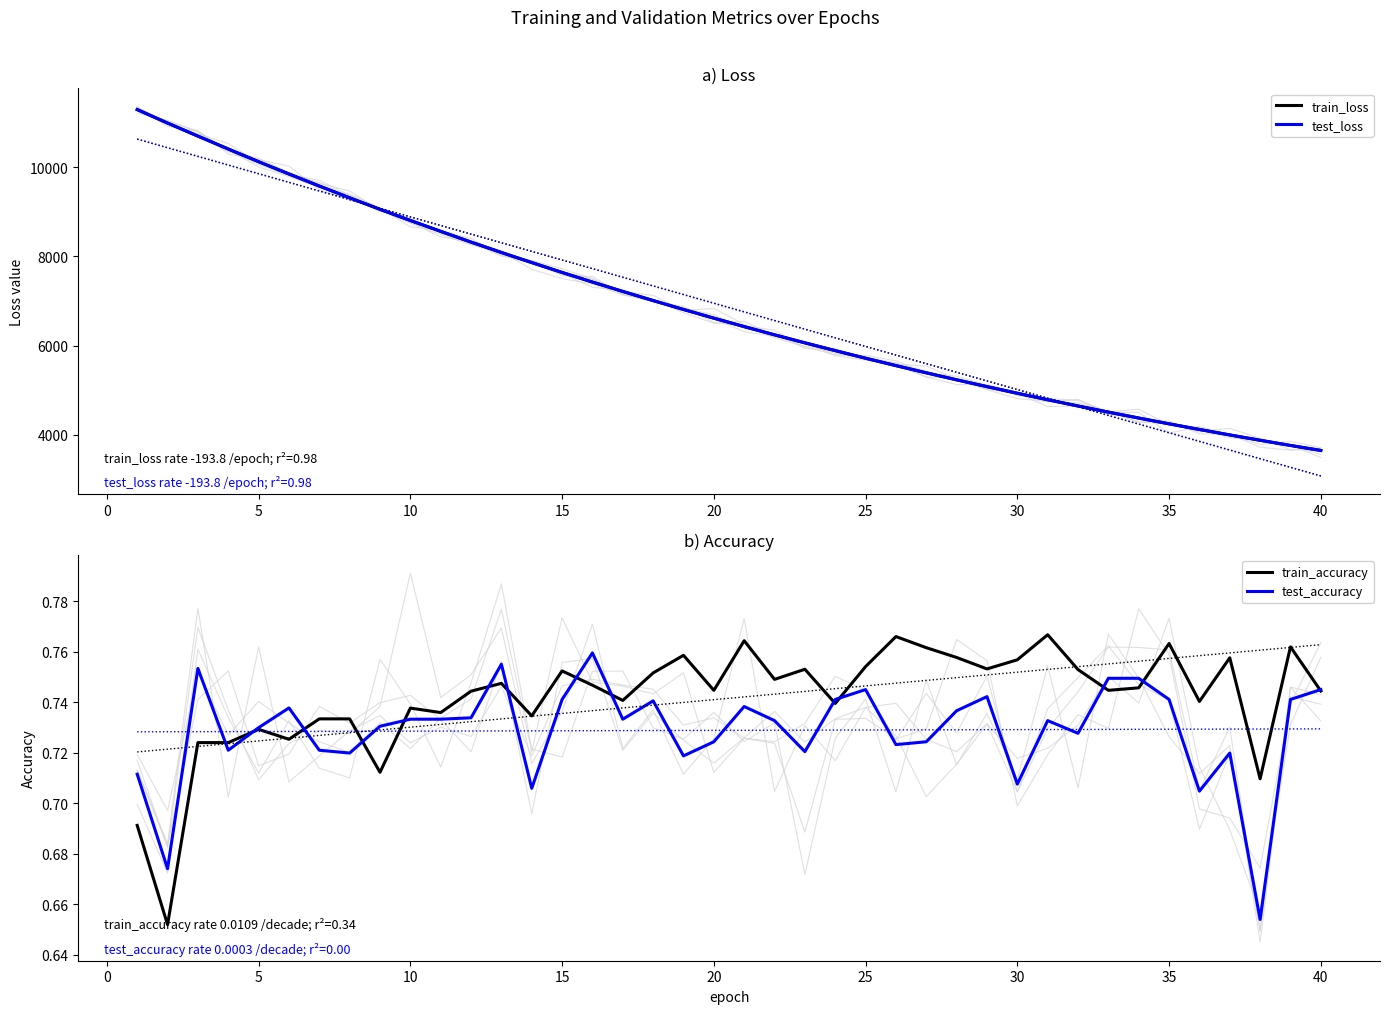

What is the lowest value of the test_loss series?

3644.8